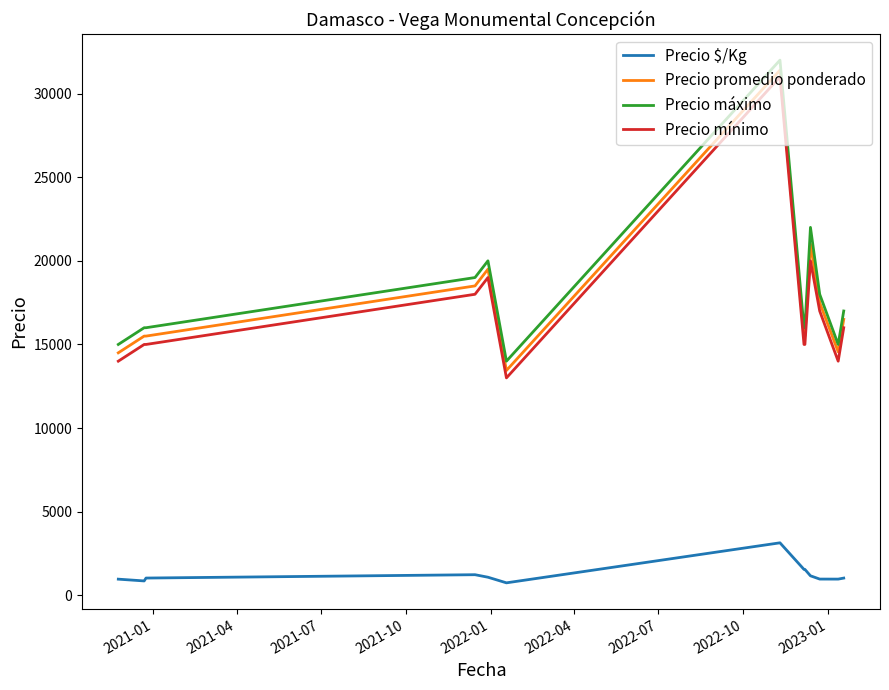

What is the average value of the Precio promedio ponderado series?

17608